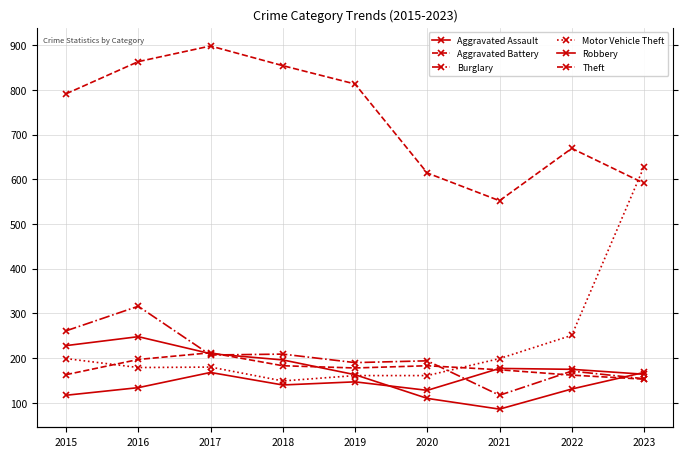

What is the difference between the maximum and minimum values in the Aggravated Battery series?

59